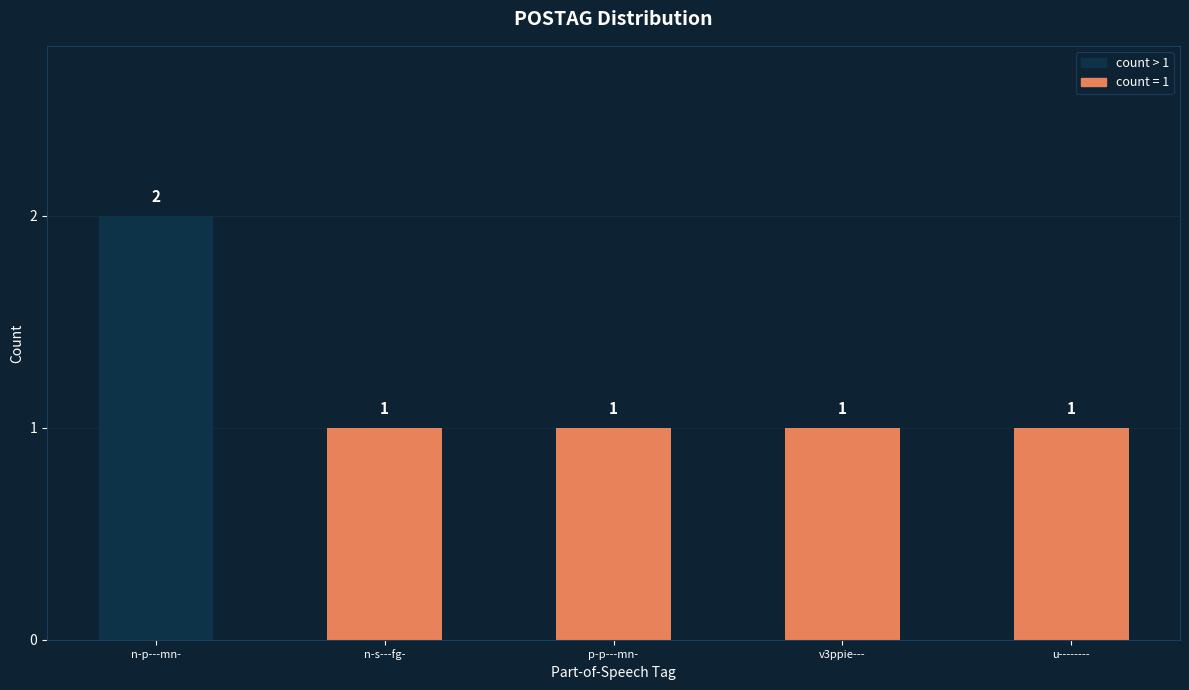

What is the change in value from n-p---mn- to u--------?

-1